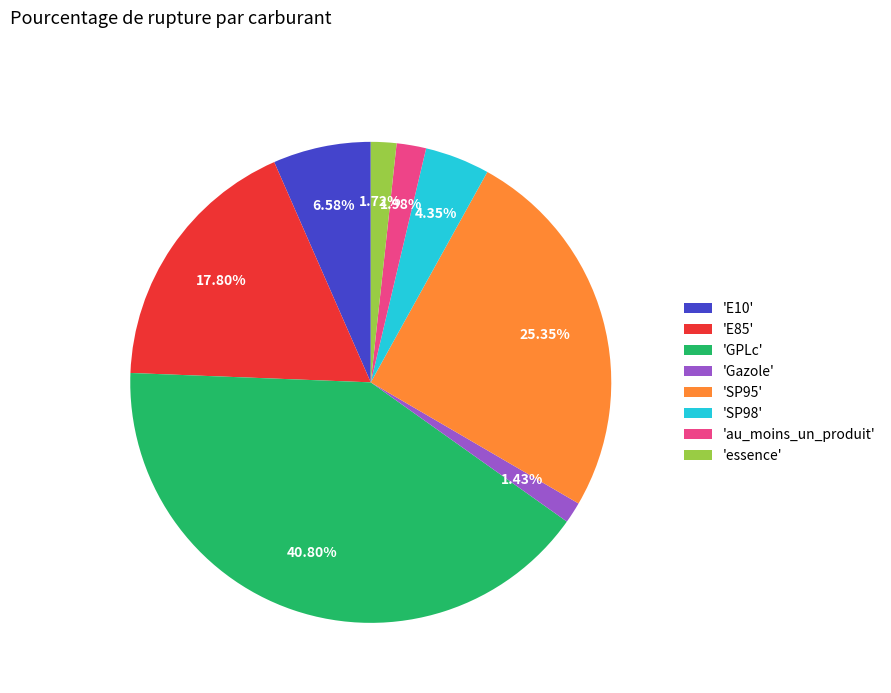

Which has a higher value, 'E10' or 'essence'?

'E10'